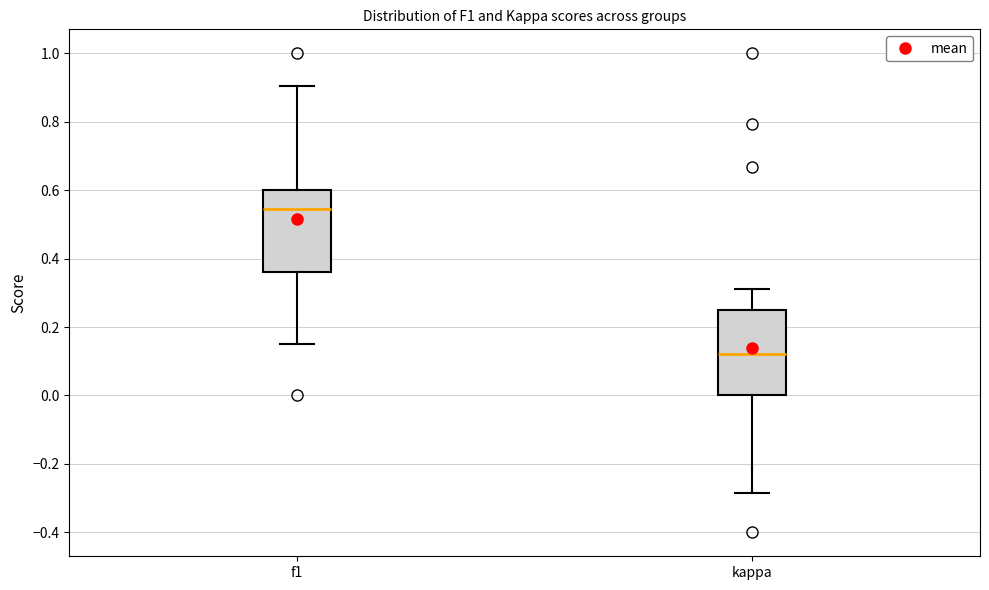

Where is the lower edge of the box for f1 on the y-axis? The values are not printed on the chart, so give them approximately, as read against the axis.

0.36